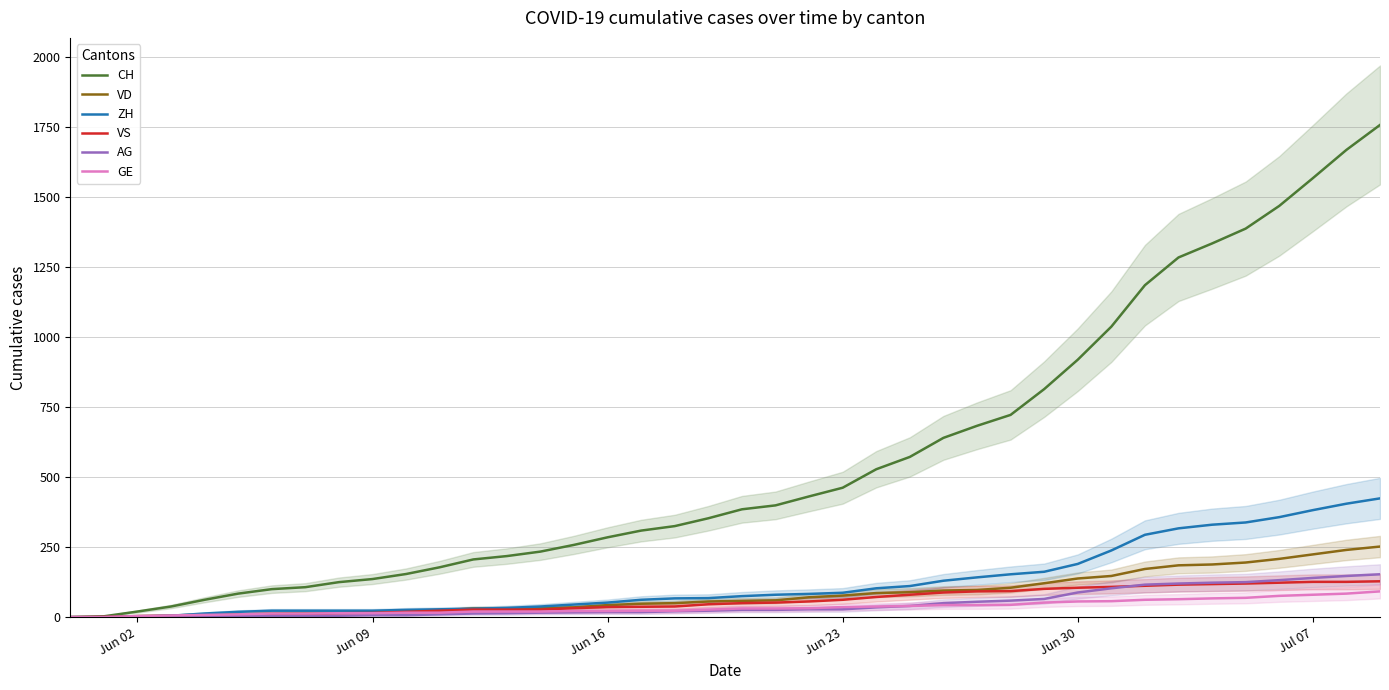

Reading right to left, transcribe all the data shown in this chart.

CH: 1757	1668	1567	1468	1387	1334	1284	1185	1037	919	814	722	683	640	572	528	462	431	399	385	353	325	309	285	258	234	218	206	178	154	136	125	107	100	84	62	38	20	3	0
VD: 252	240	224	208	195	188	185	172	147	138	121	105	97	95	89	86	77	71	60	58	56	50	48	43	35	32	31	31	24	20	19	16	15	13	11	9	6	4	0	0
ZH: 424	405	382	357	338	330	317	294	238	190	162	153	142	130	111	103	87	83	80	75	68	67	62	52	45	38	33	30	28	26	23	23	23	23	19	13	5	2	0	0
VS: 128	126	126	123	120	118	116	112	108	105	101	93	92	88	80	72	62	56	52	50	46	38	37	36	32	27	27	27	23	19	15	14	9	7	6	4	2	2	1	0
AG: 153	147	140	132	125	123	120	116	103	88	65	59	55	50	40	35	28	28	26	26	23	21	18	18	17	16	14	13	10	7	7	5	5	5	3	3	1	0	0	0
GE: 92	84	80	76	69	67	64	62	57	56	52	44	43	43	40	38	36	32	31	31	27	23	23	22	22	20	20	20	16	16	14	14	13	13	10	8	6	4	0	0